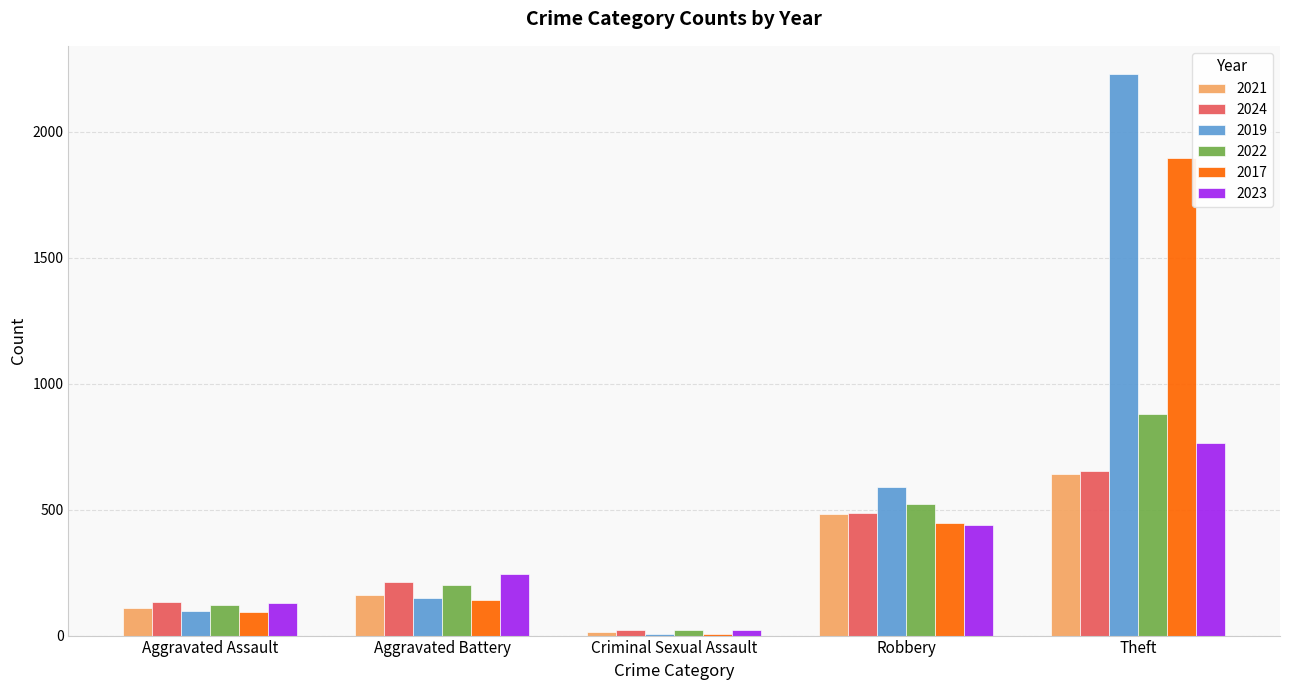

Reading left to right, transcribe all the data shown in this chart.

2021: 110	163	14	484	642
2024: 134	211	22	487	654
2019: 98	148	8	591	2230
2022: 121	202	24	521	880
2017: 95	142	8	446	1896
2023: 130	244	22	439	766